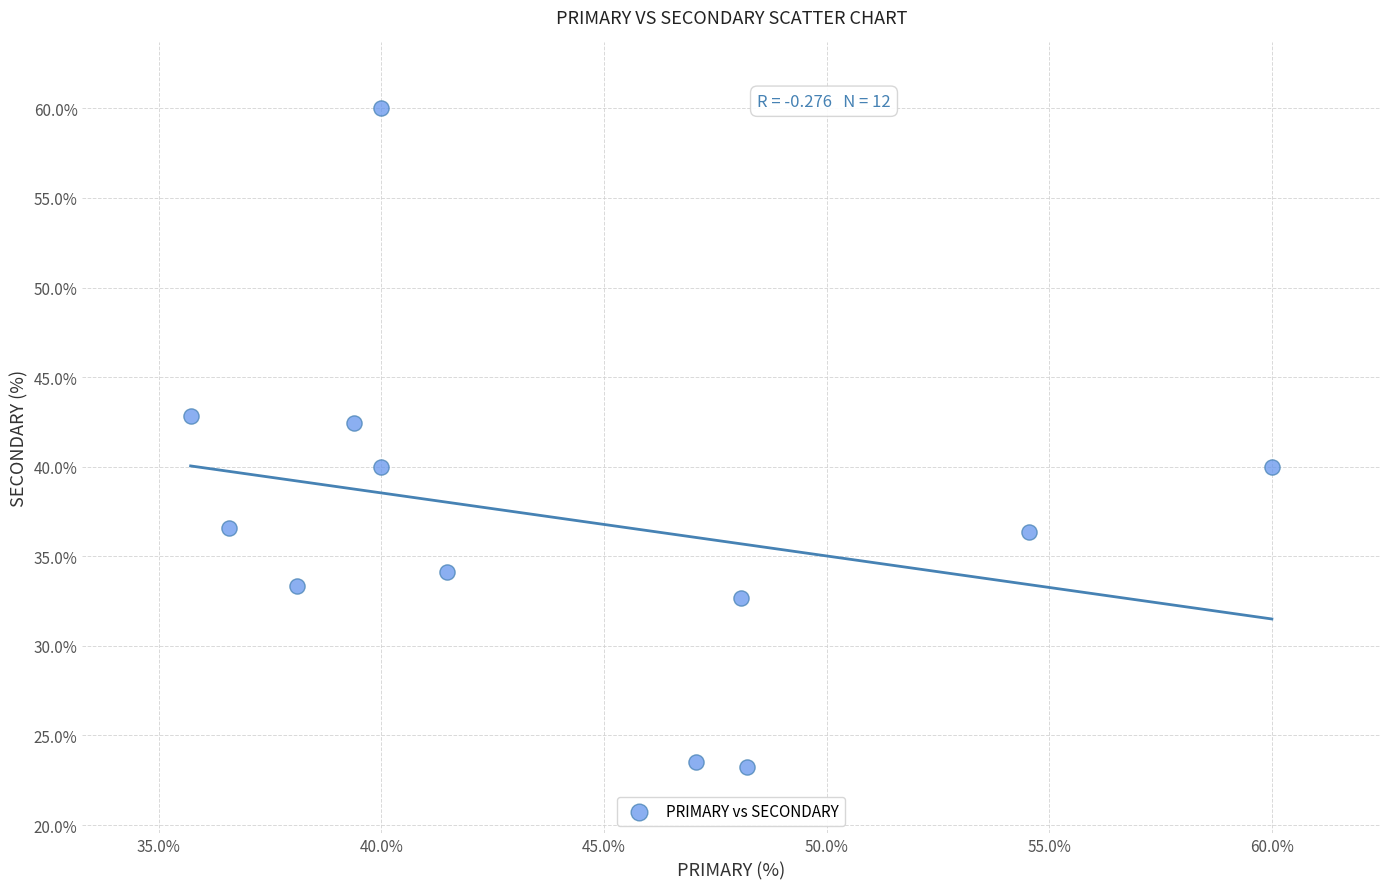

What is the average X value?

44.1